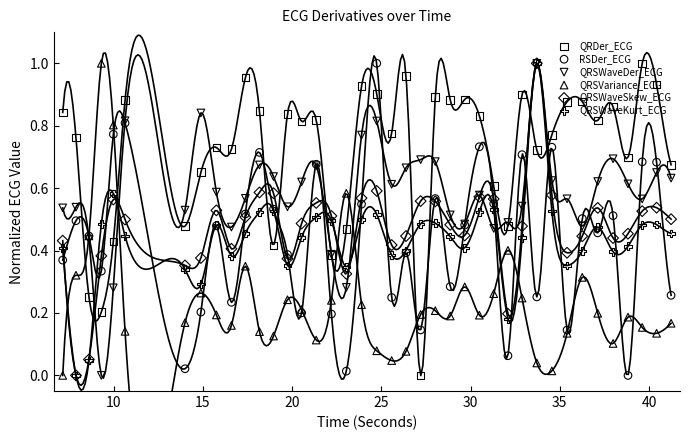

Which series has the largest Y range (max minus min)?

QRDer_ECG